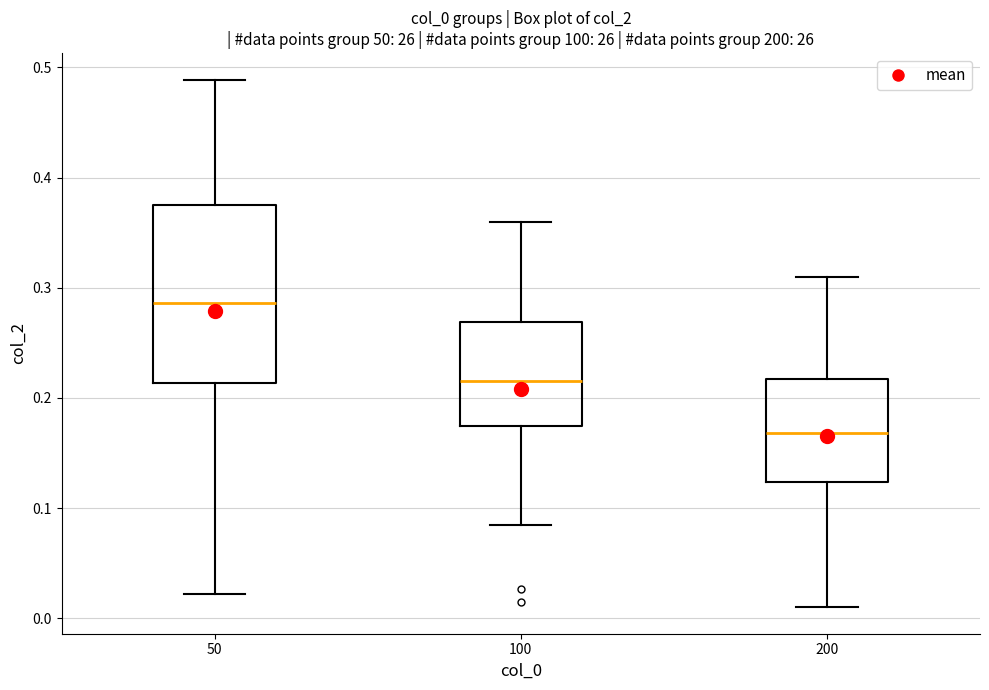

Reading left to right, transcribe this box plot: for each box, give where its median line is, the range the box spans, and where its two whiskers end, as read against the y-axis. The values are not printed on the chart, so give them approximately, as read against the axis.

50: median 0.29, box 0.21 to 0.37, whiskers 0.02 to 0.49
100: median 0.22, box 0.18 to 0.27, whiskers 0.09 to 0.36
200: median 0.17, box 0.12 to 0.22, whiskers 0.01 to 0.31